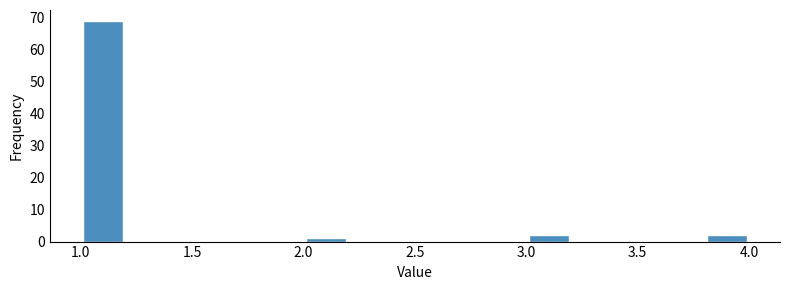

Which range on the x-axis has the tallest bar?

1.0 to 1.2